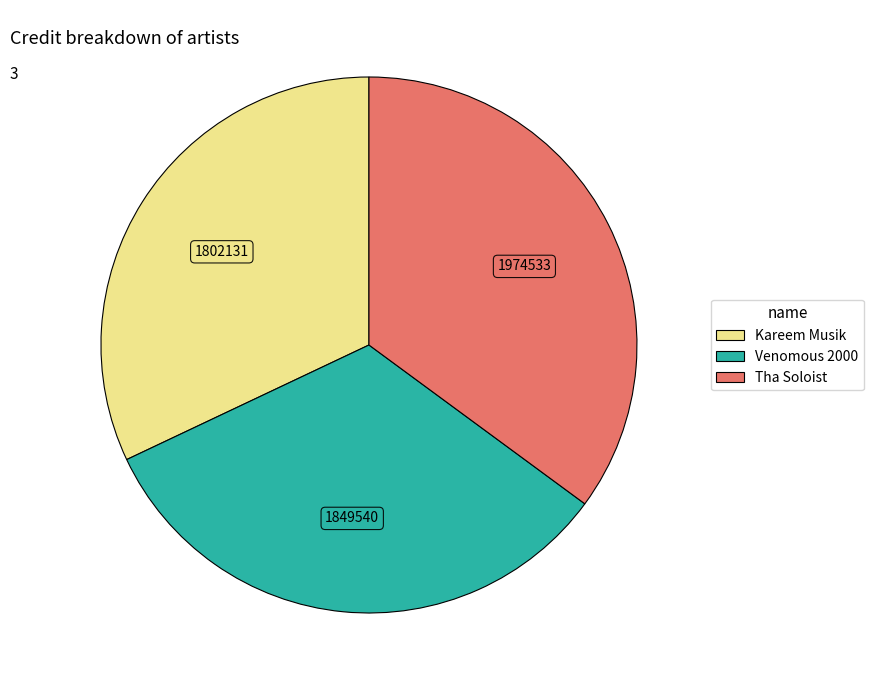

Which category has the smallest portion of the pie?

Kareem Musik